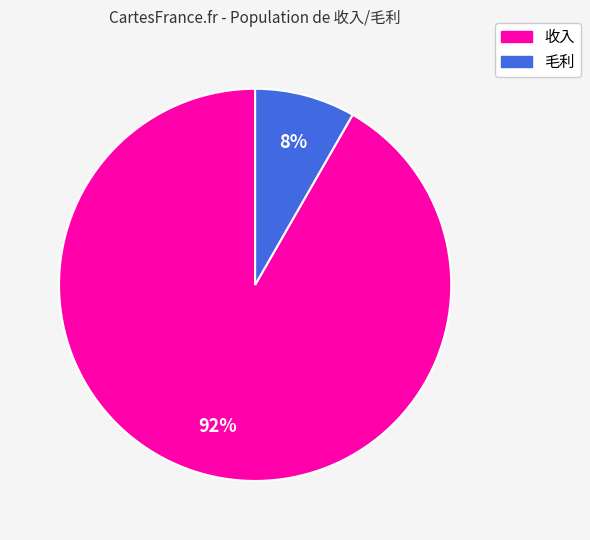

To the nearest percent, what percentage of the pie is 收入?

92%